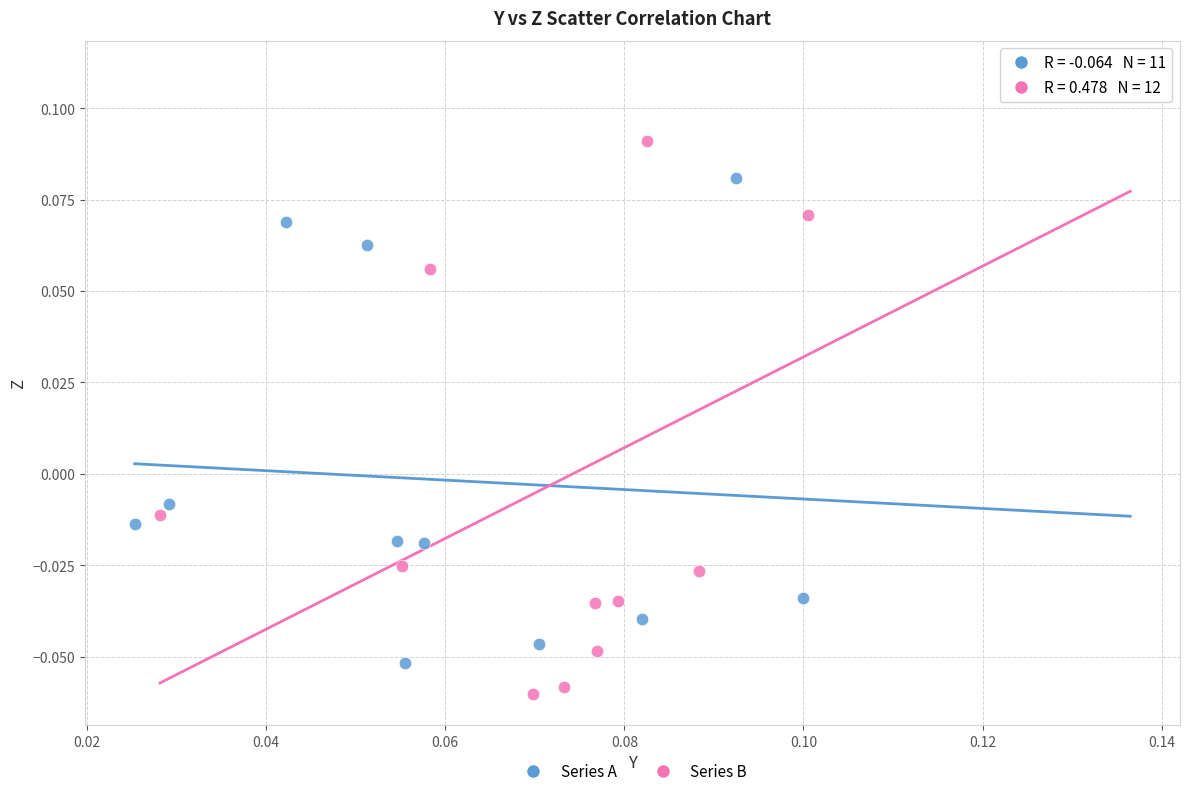

What are all the series names shown in the legend?

Series A, Series B